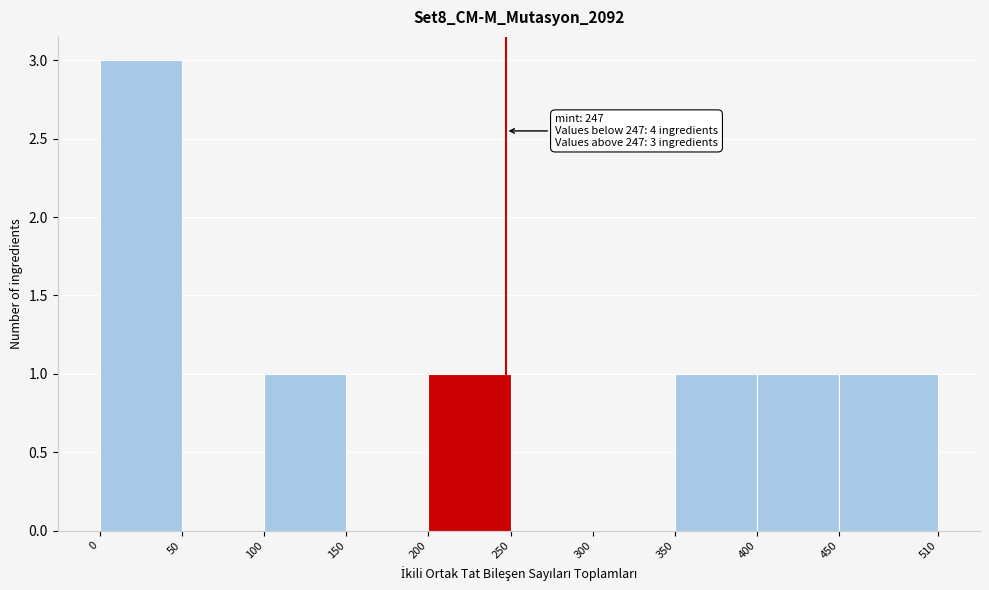

Over which range of the x-axis is the bar tallest?

0 to 50